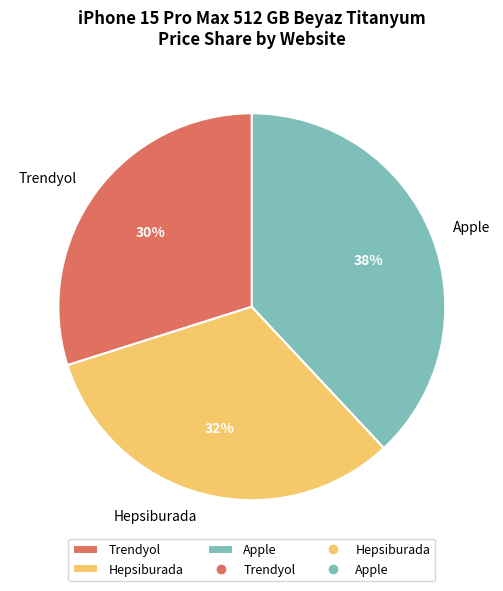

Is the sum of Hepsiburada and Apple greater than half?

Yes